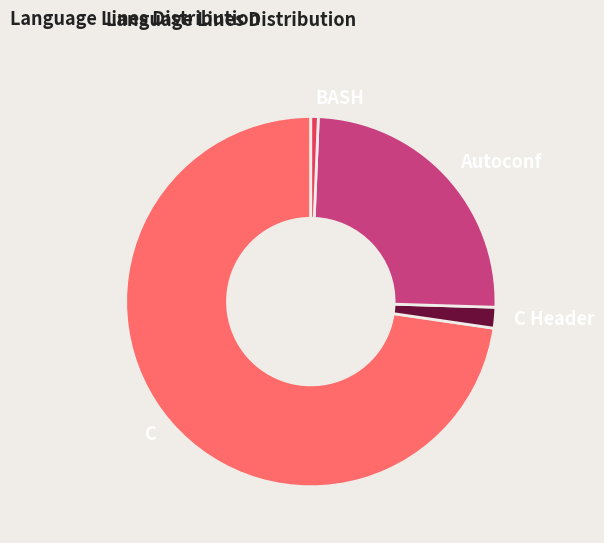

Which category has the smallest portion of the pie?

BASH